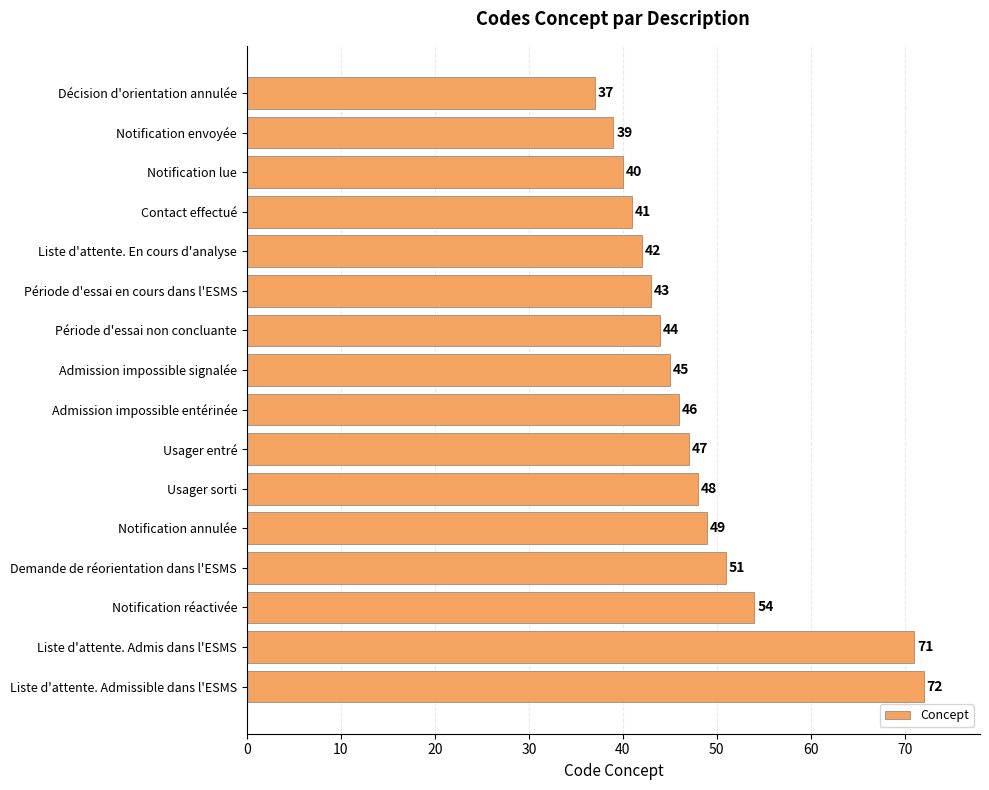

The chart shows a value of 42 at Liste d'attente. En cours d'analyse. True or false?

True